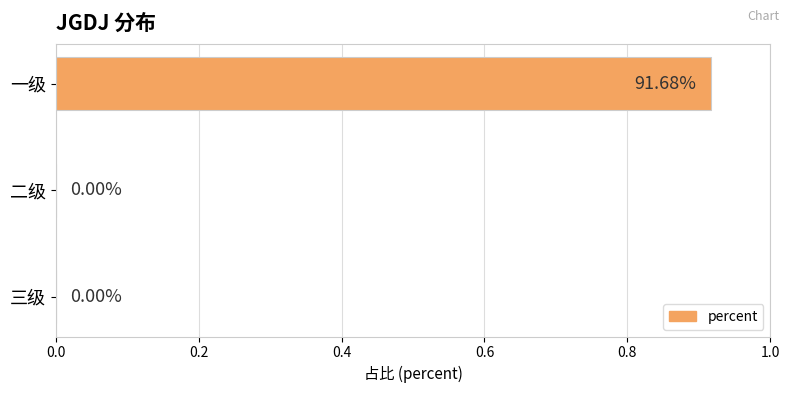

Between 二级 and 一级, which is larger?

一级